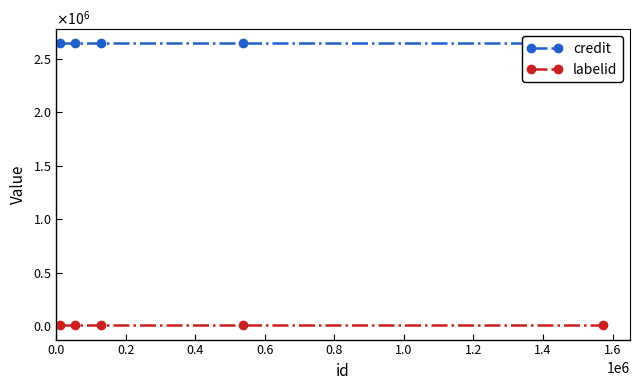

Between 0.8 and 0.4, which is larger?

0.8